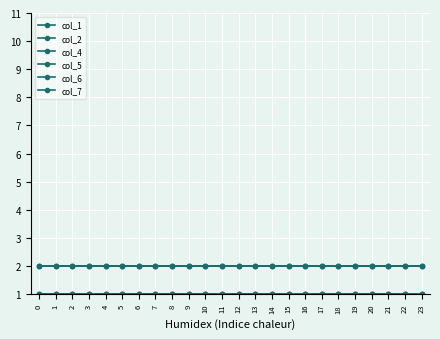

Is this an area chart (filled region under the line)?

No